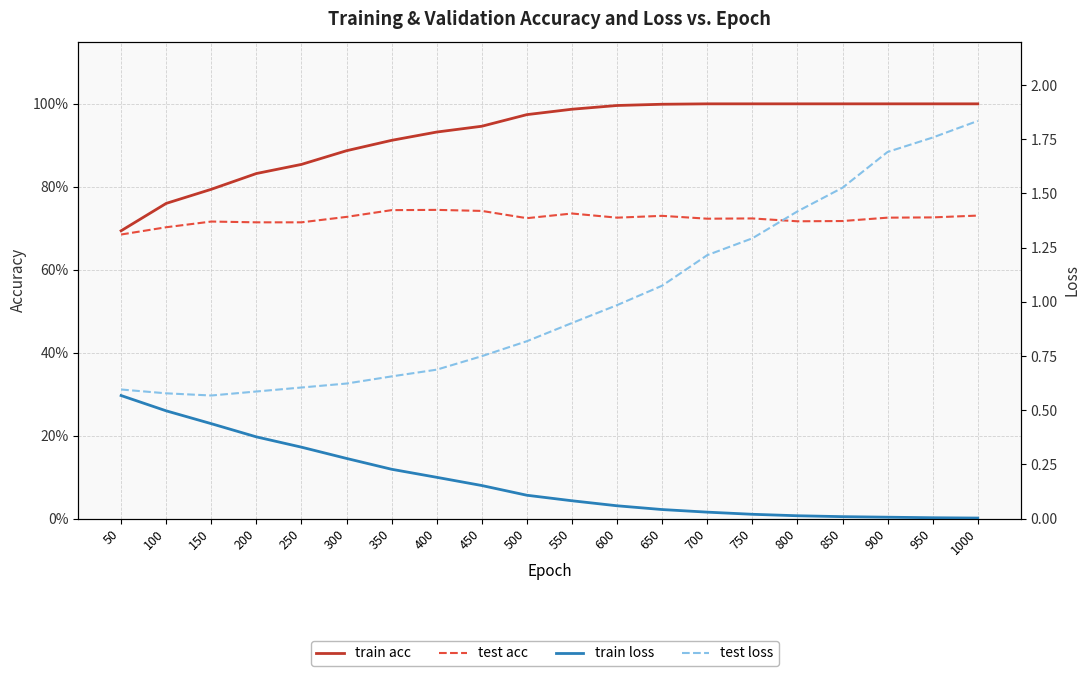

Between 650 and 150, which is larger?

650